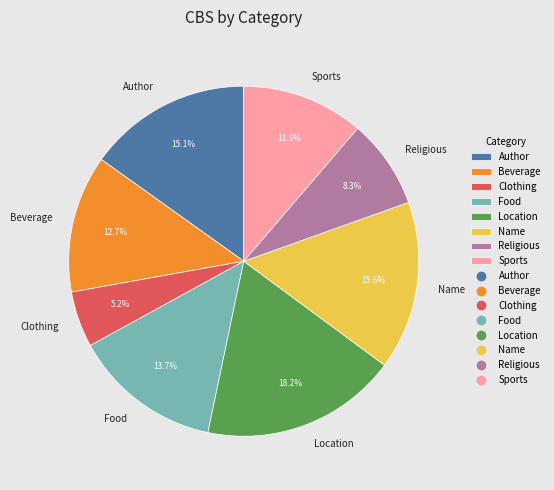

Is Author the majority of the pie?

No